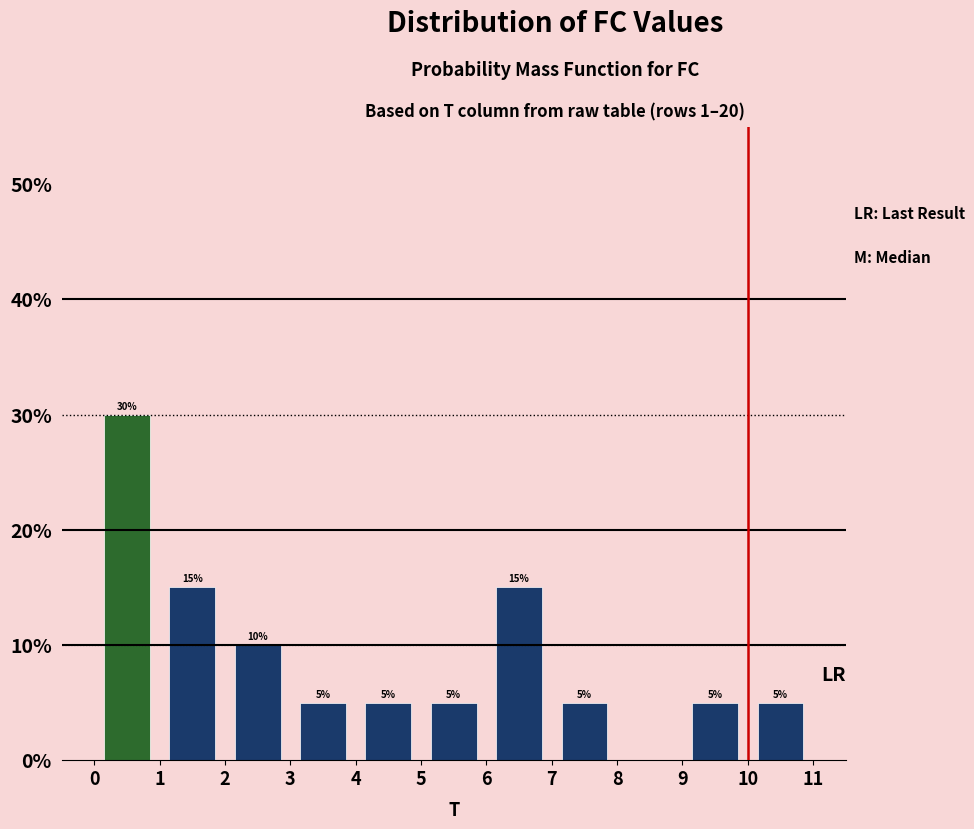

Over which range of the x-axis is the bar tallest?

0 to 1